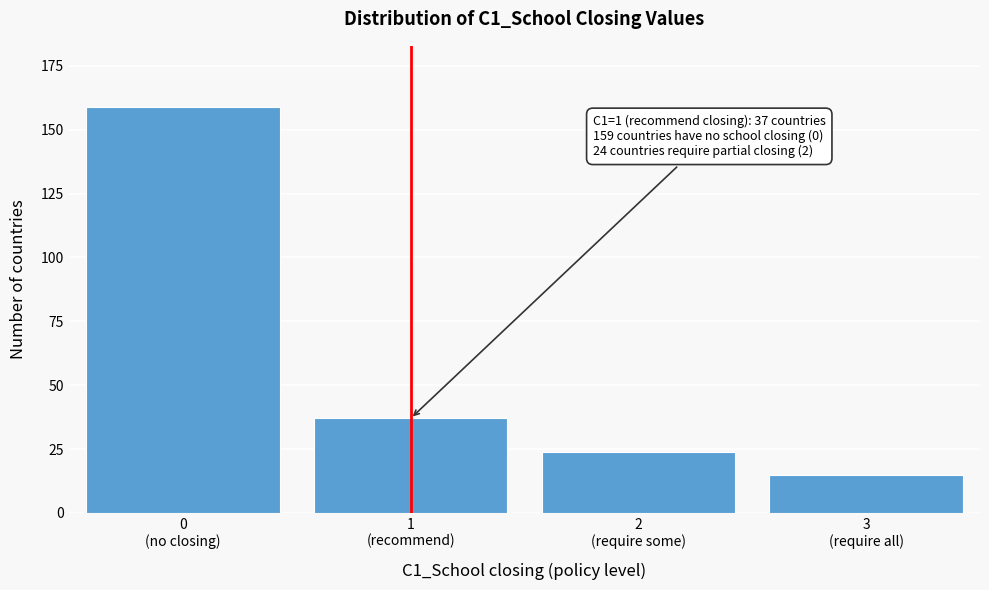

Reading right to left, extract all data points from this chart.

15	24	37	159